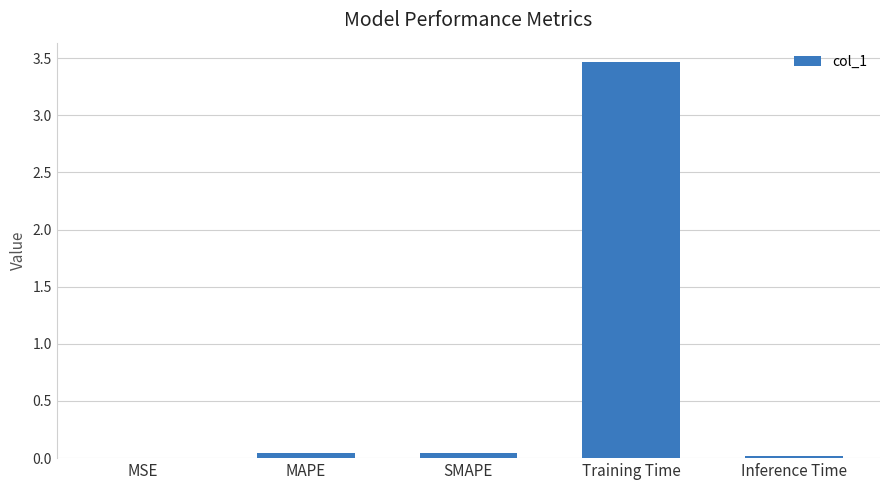

Between Training Time and SMAPE, which is larger?

Training Time